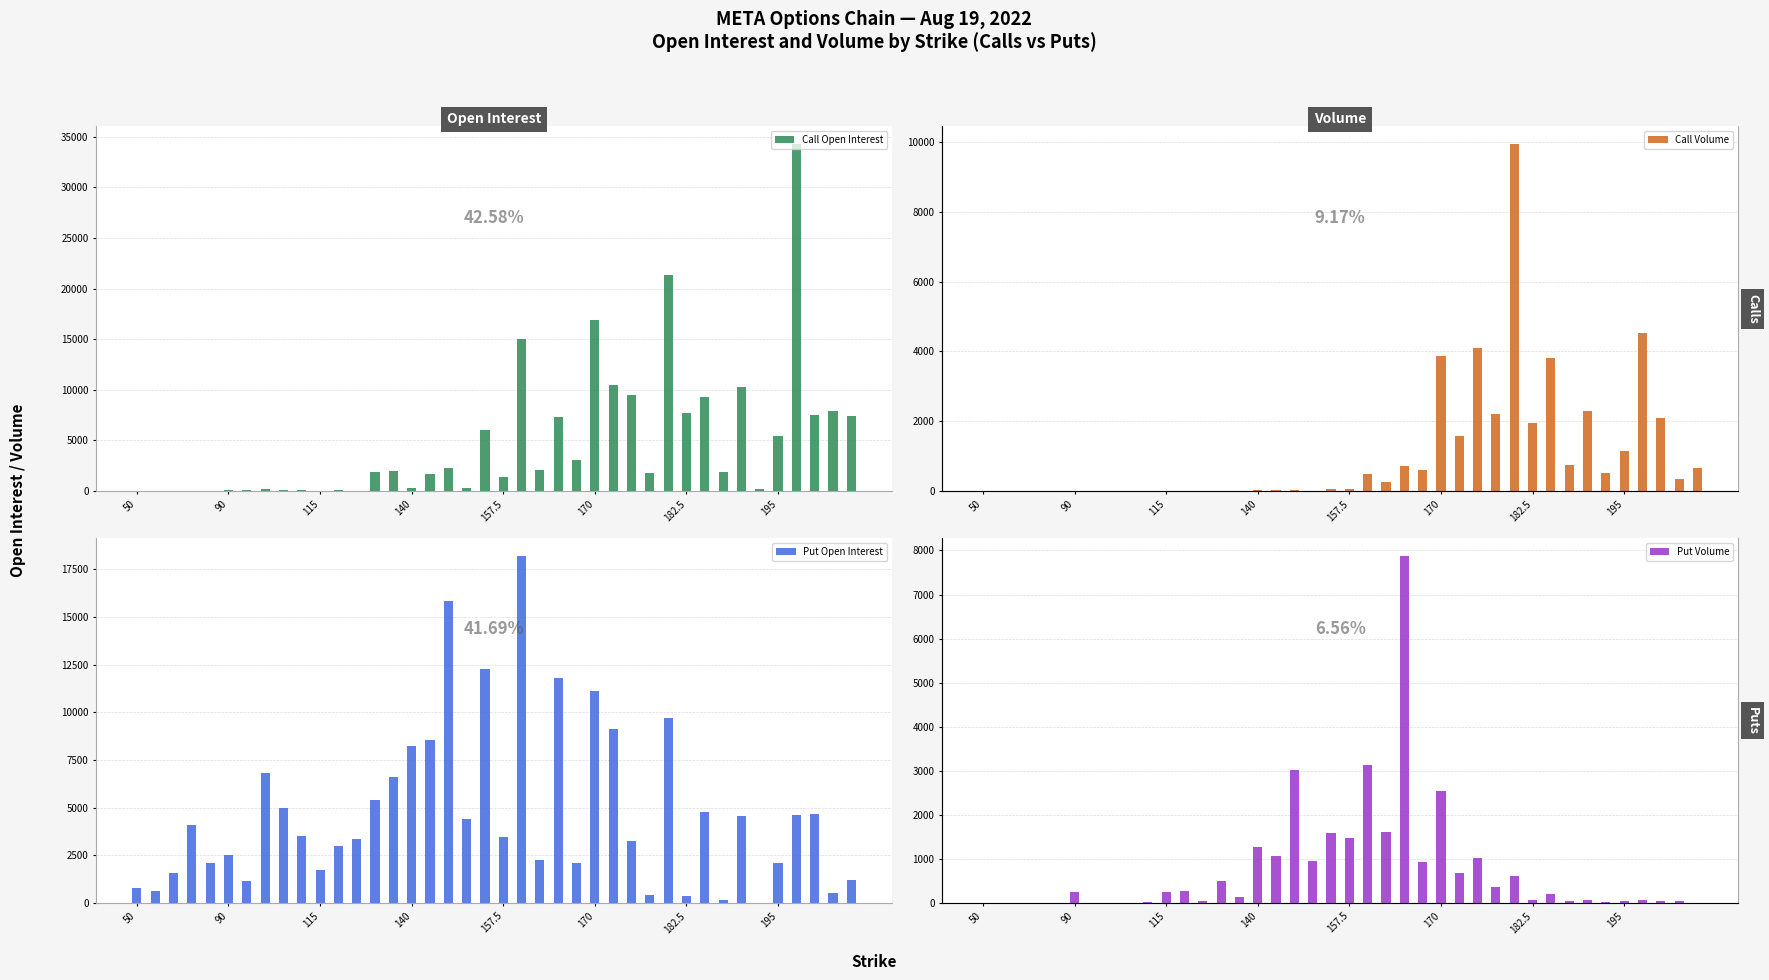

What are all the series names shown in the legend?

Call Open Interest, Call Volume, Put Open Interest, Put Volume